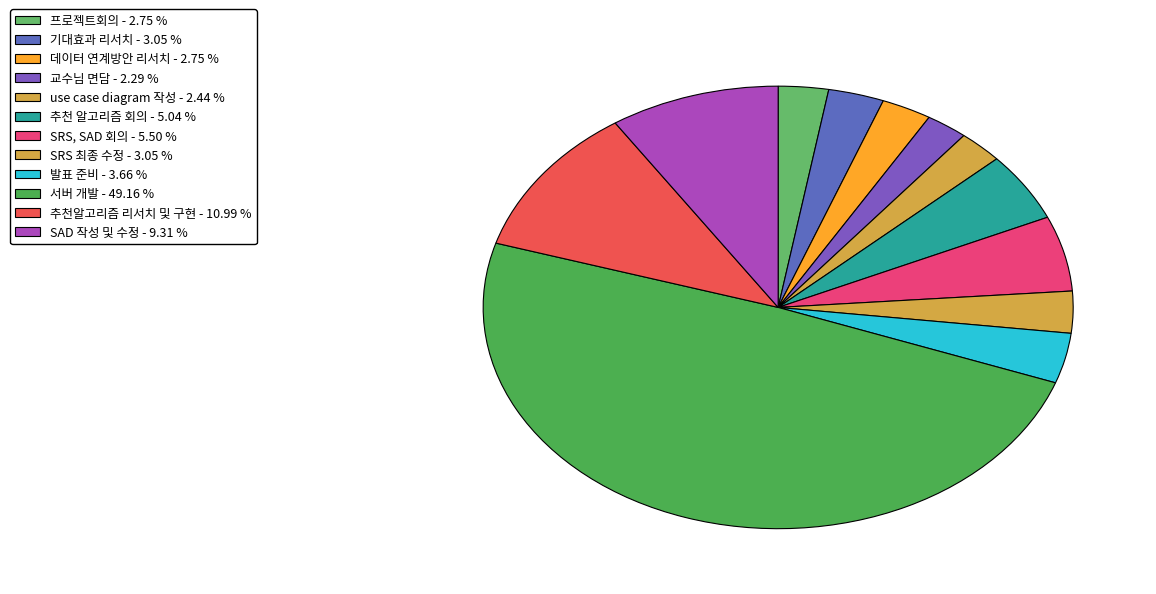

Which has a higher value, 추천 알고리즘 회의 or 기대효과 리서치?

추천 알고리즘 회의